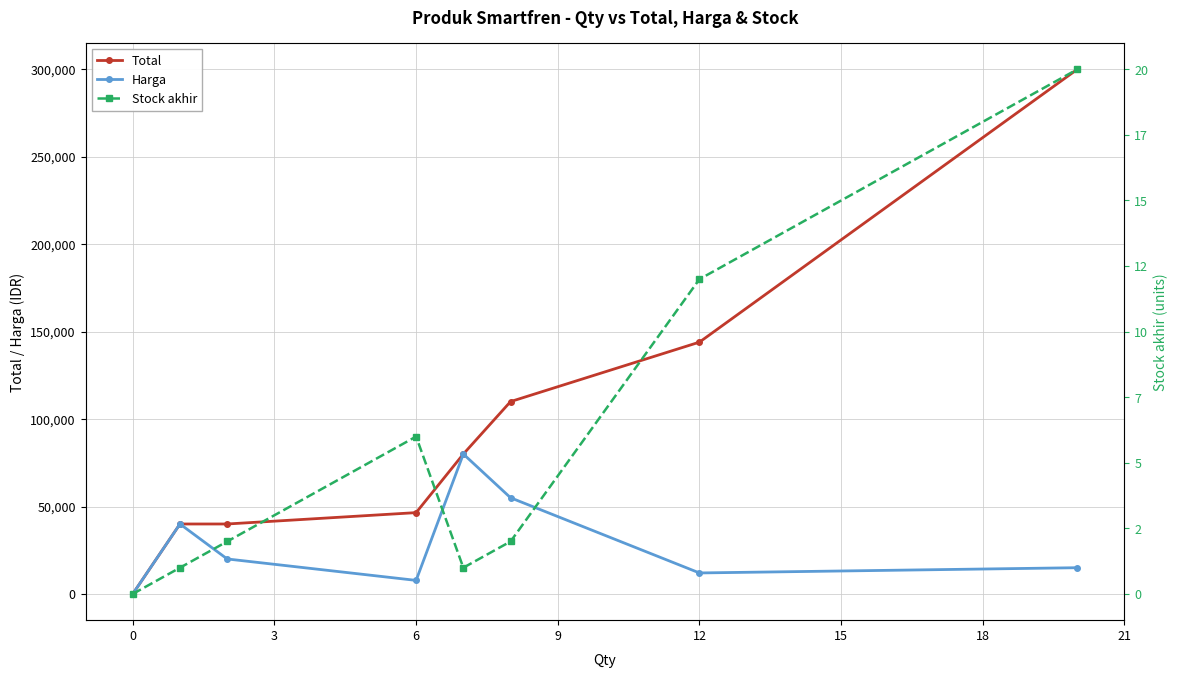

True or false: Total and Stock akhir intersect in this chart.

False